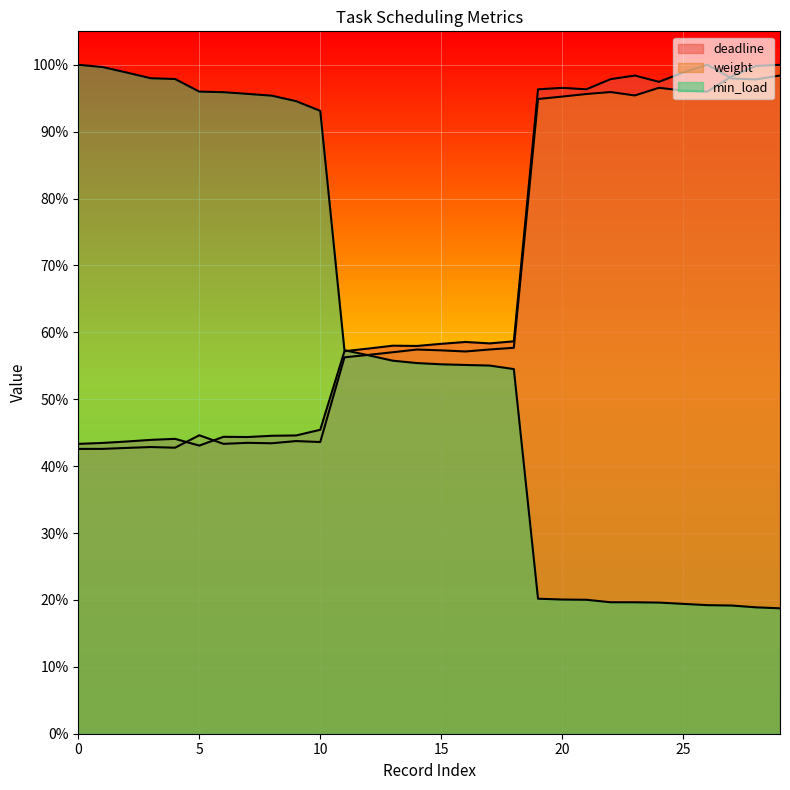

Is the value of weight at 14 greater than the value of deadline at 14?

No